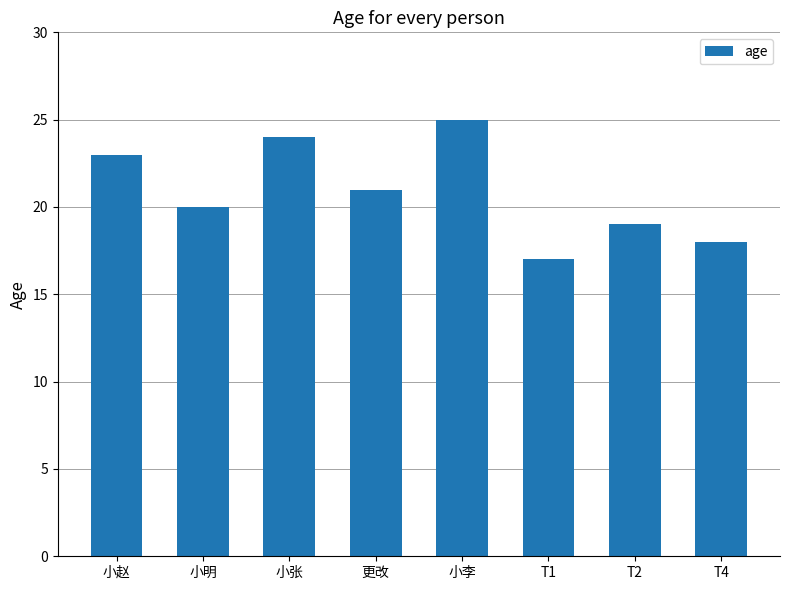

What is the label of the 4th bar from the right?

小李